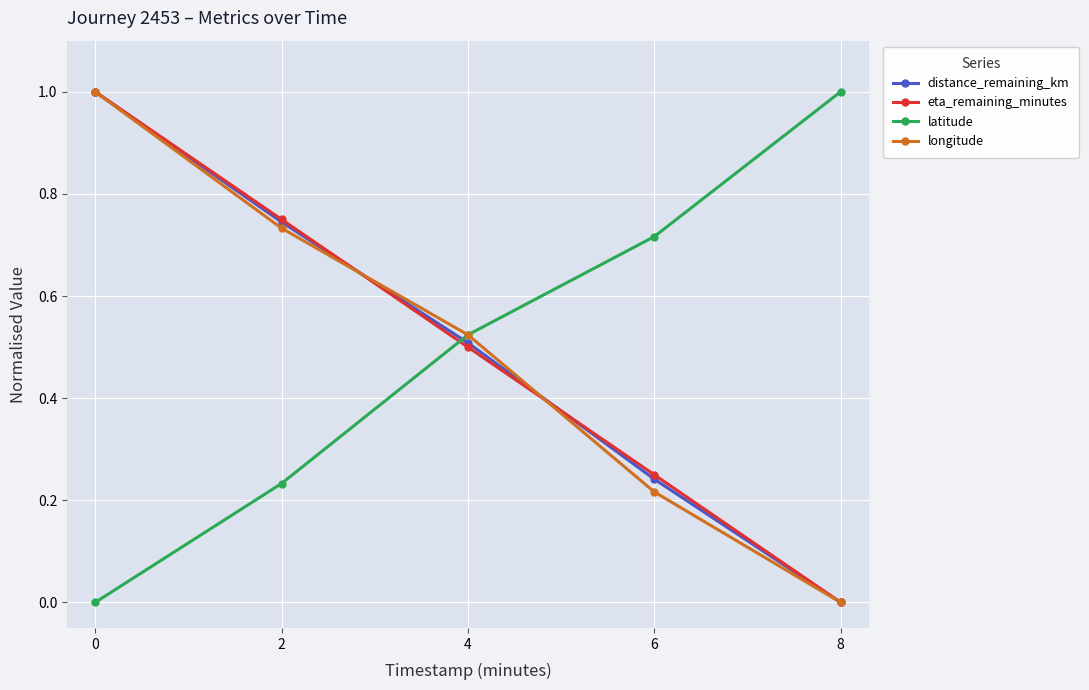

What is the difference between the maximum and minimum values in the eta_remaining_minutes series?

1.0